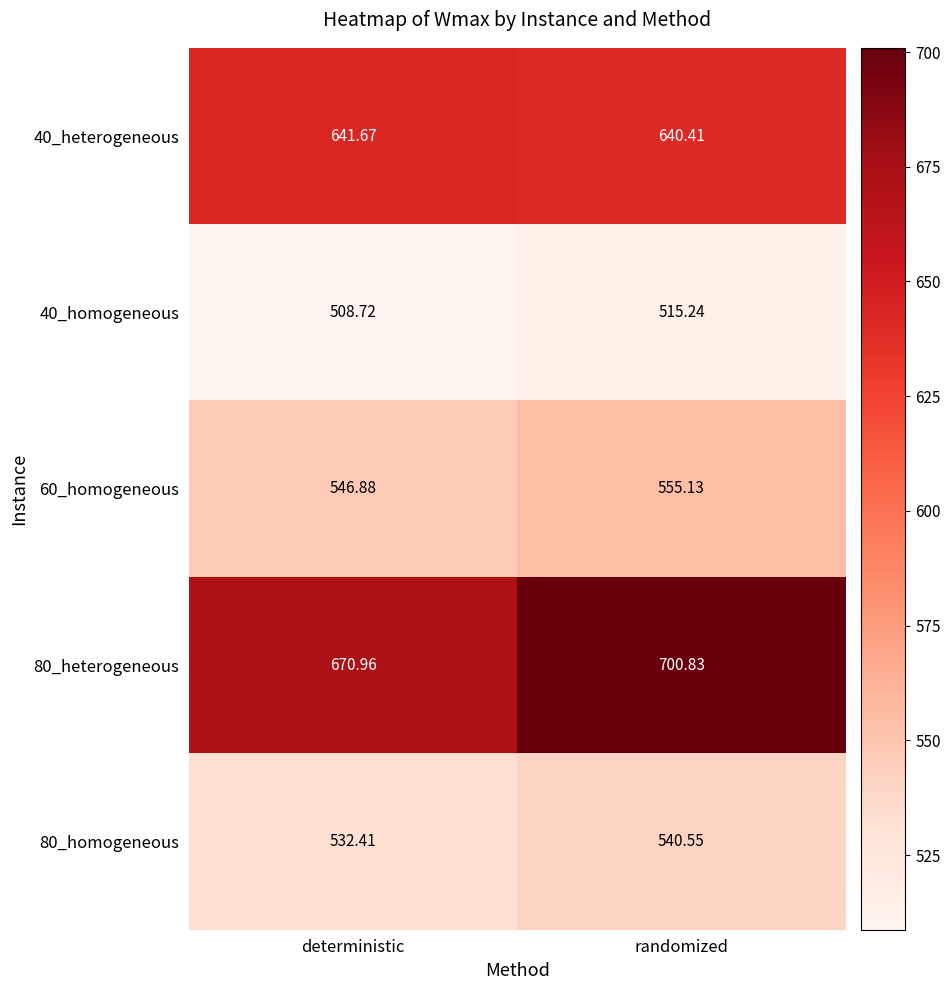

At which category is the sum across all series the highest?

randomized